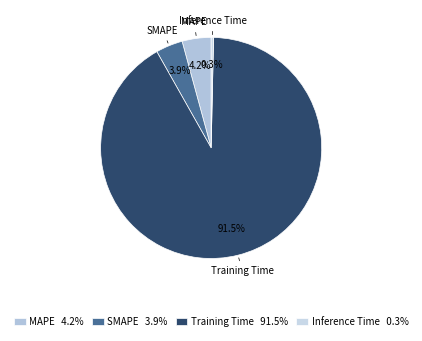

To the nearest percent, what portion does SMAPE represent?

4%